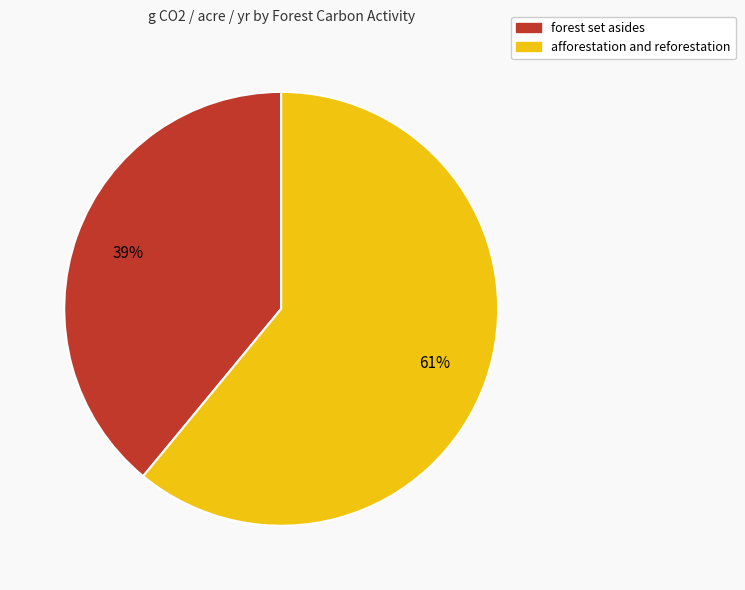

Which category accounts for the majority?

afforestation and reforestation